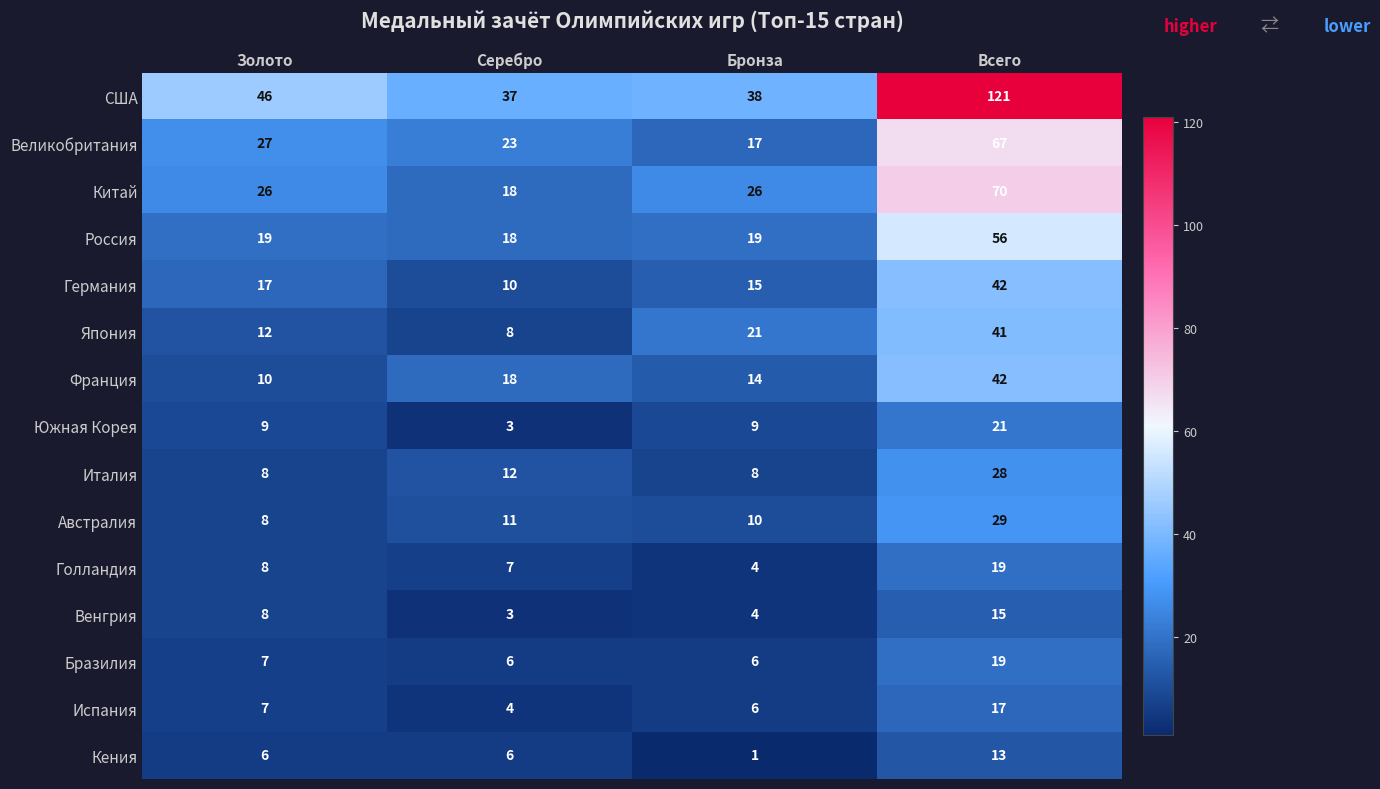

Which series has the widest spread of values?

США